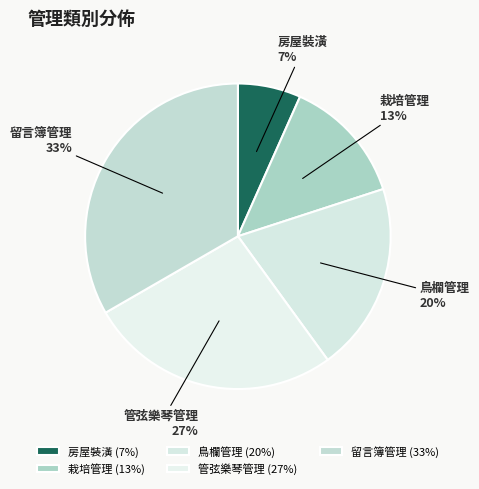

To the nearest percent, what is the average slice percentage?

20%